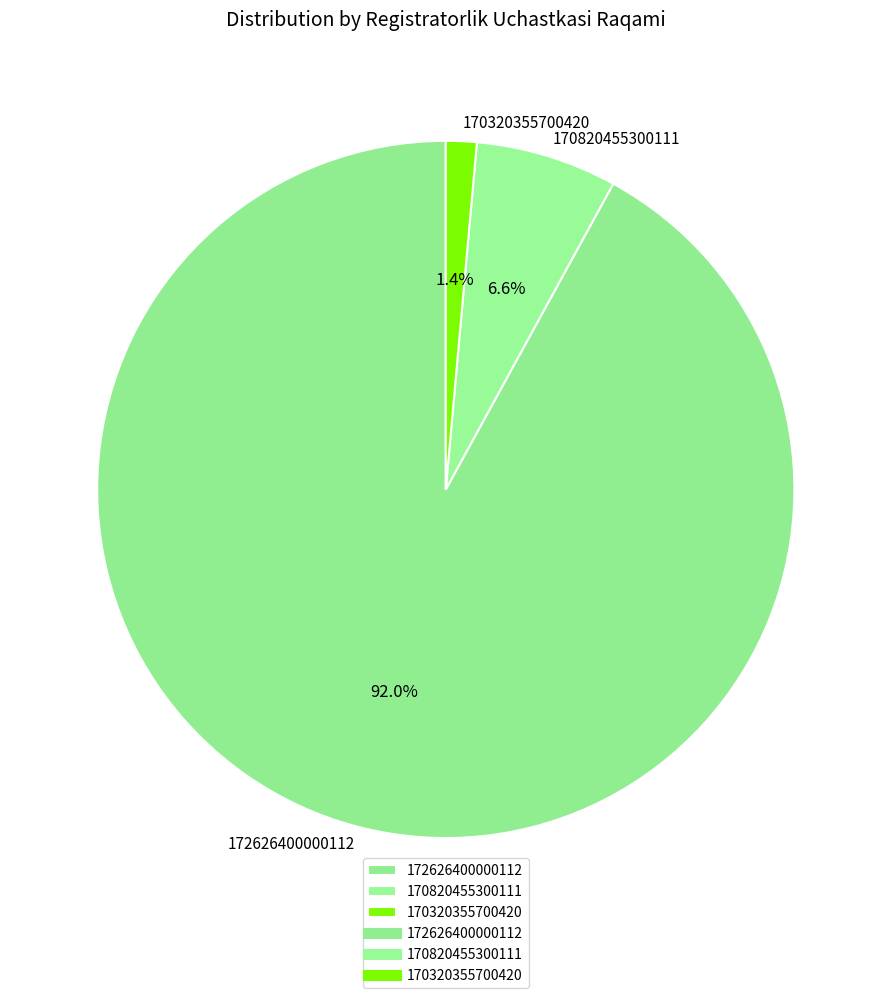

What is the smallest slice in the pie chart?

170320355700420